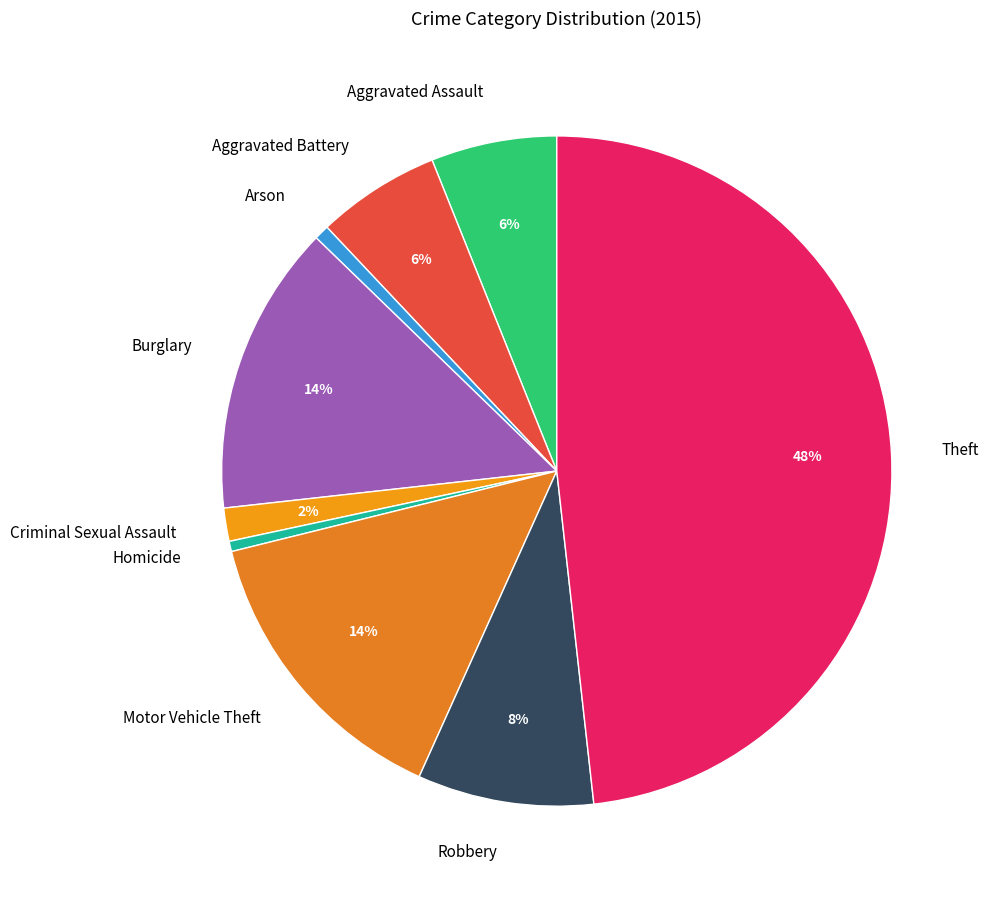

Which has a higher value, Aggravated Battery or Robbery?

Robbery